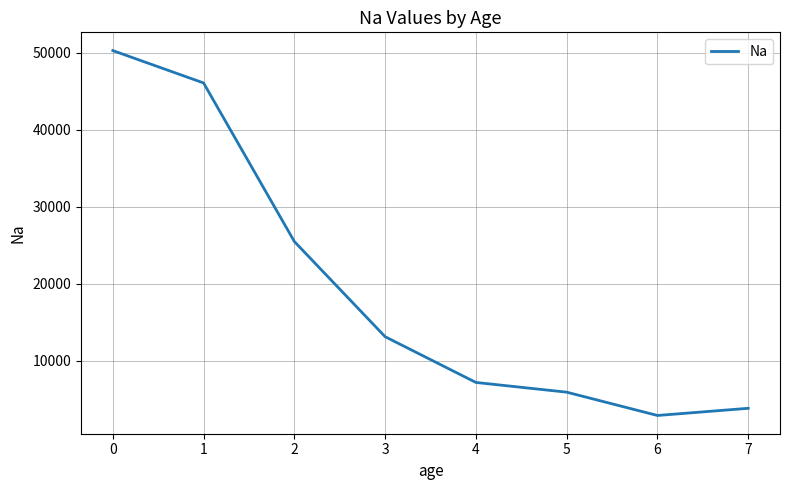

Count the number of data series in this chart.

1